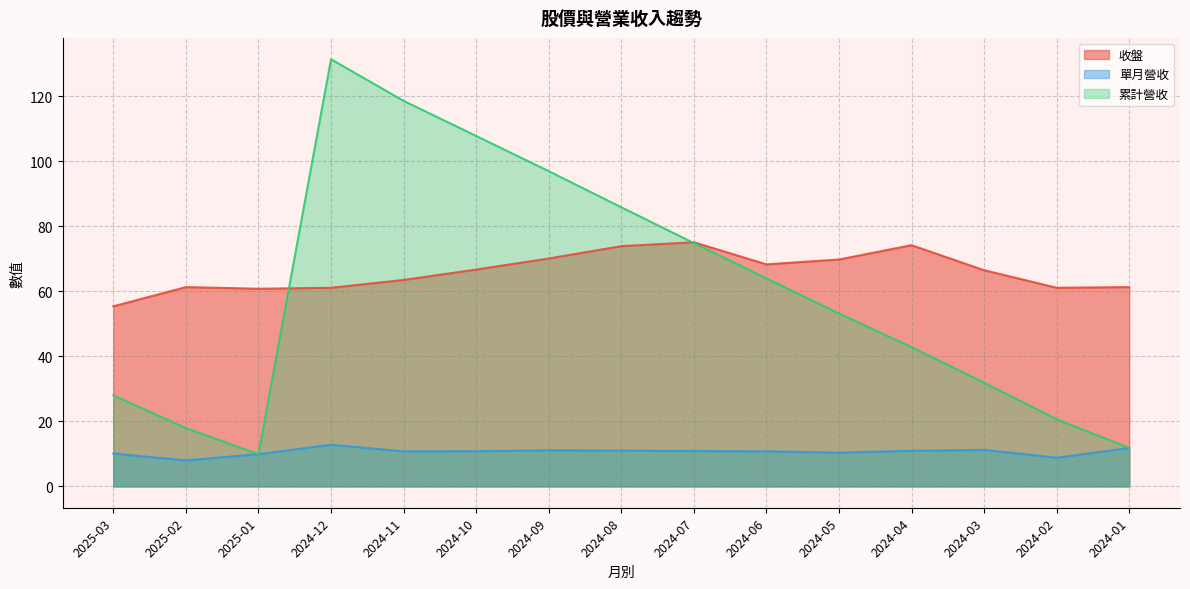

True or false: 收盤 and 單月營收 cross at least once.

False